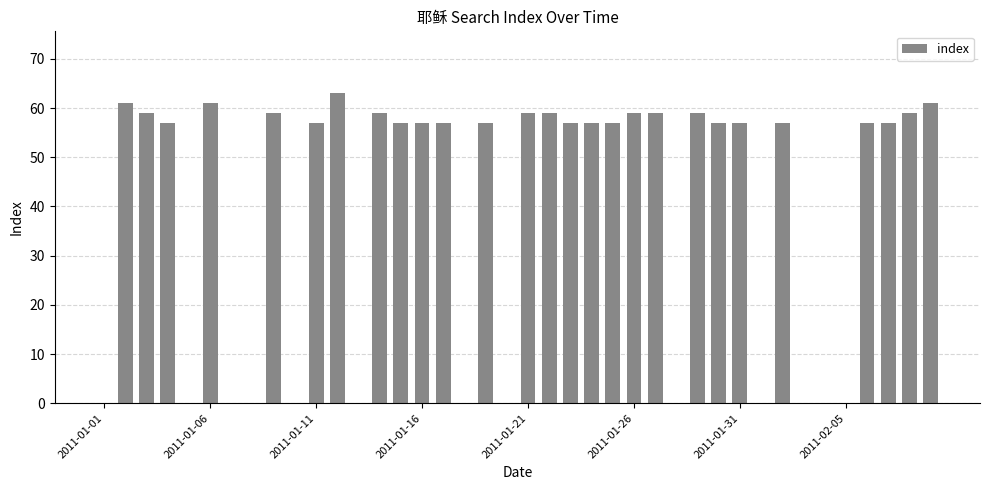

Does the chart contain stacked bars?

No